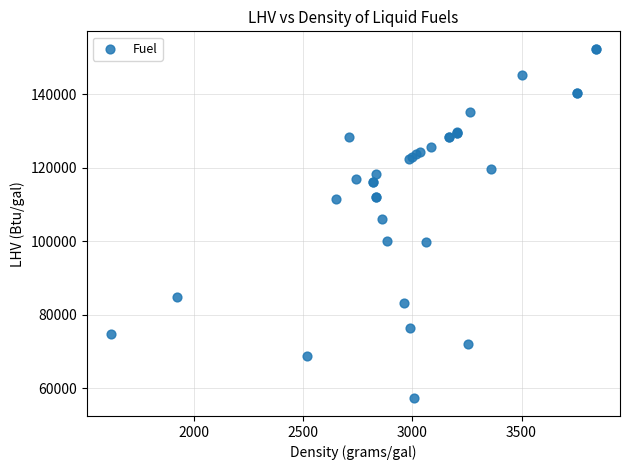

What Y value in the scatter plot is closest to 104810?

106150.0